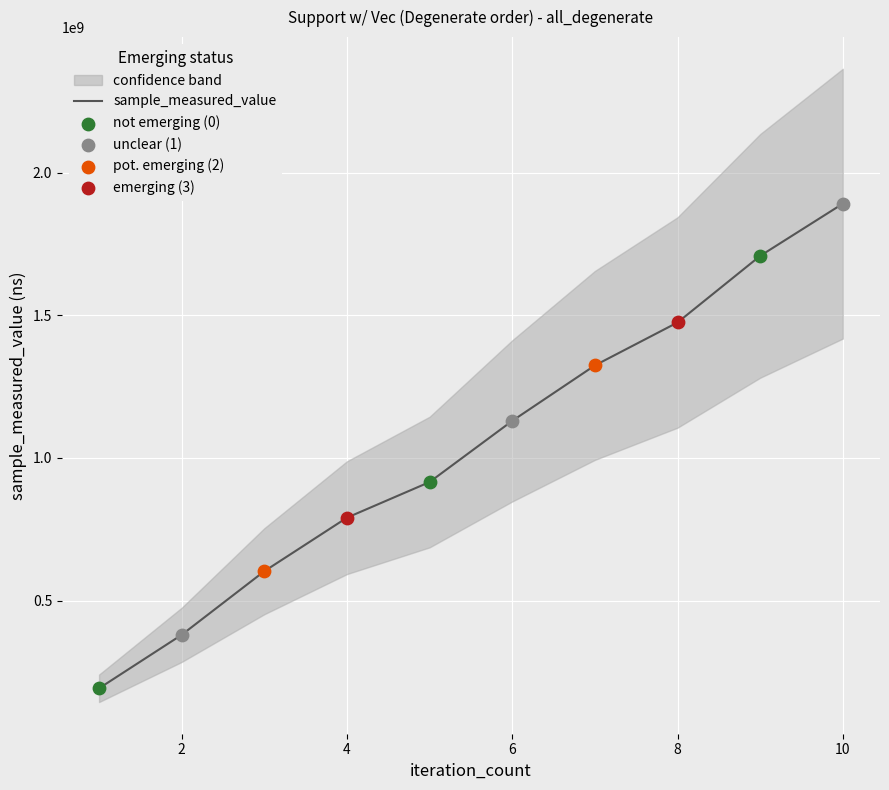

Which has a higher value, 8 or 6?

8